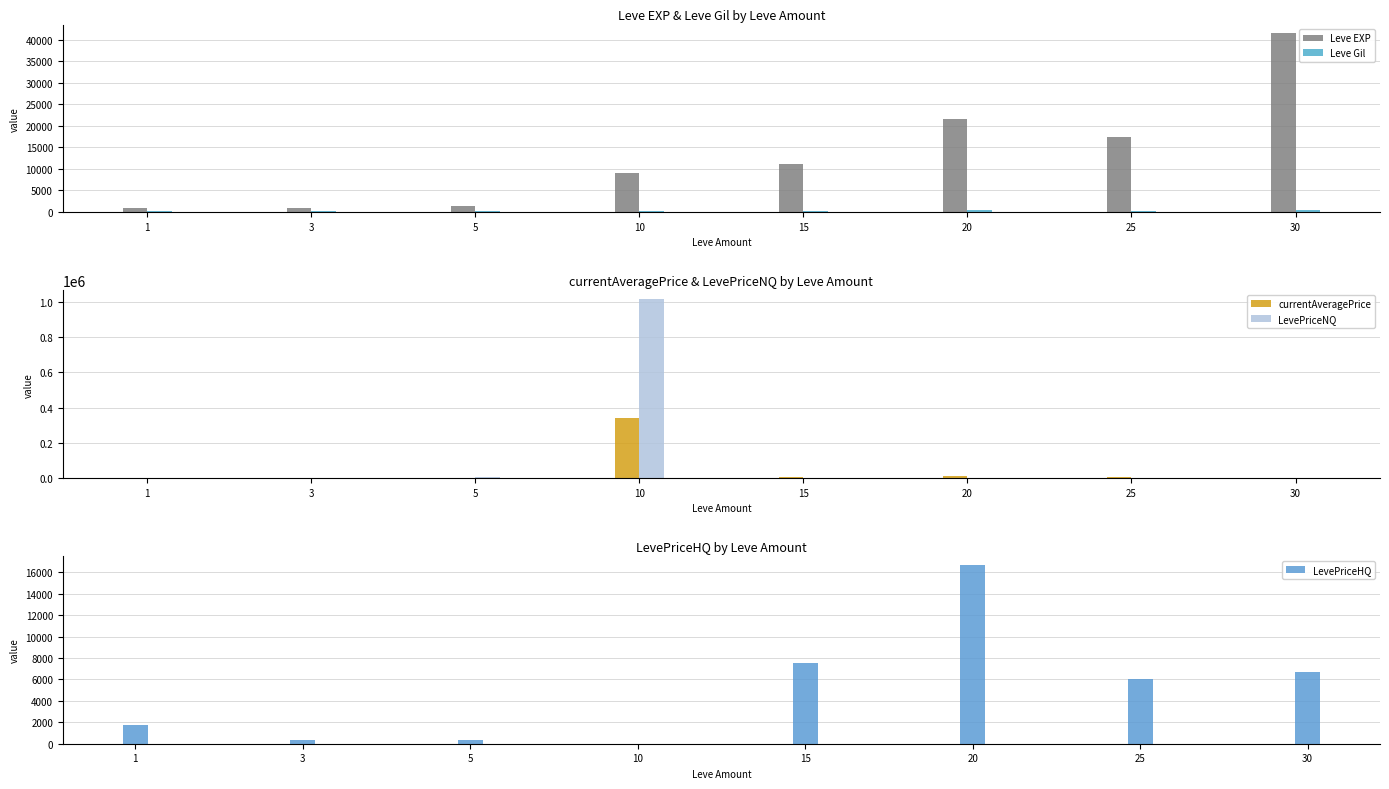

Does the chart contain stacked bars?

No